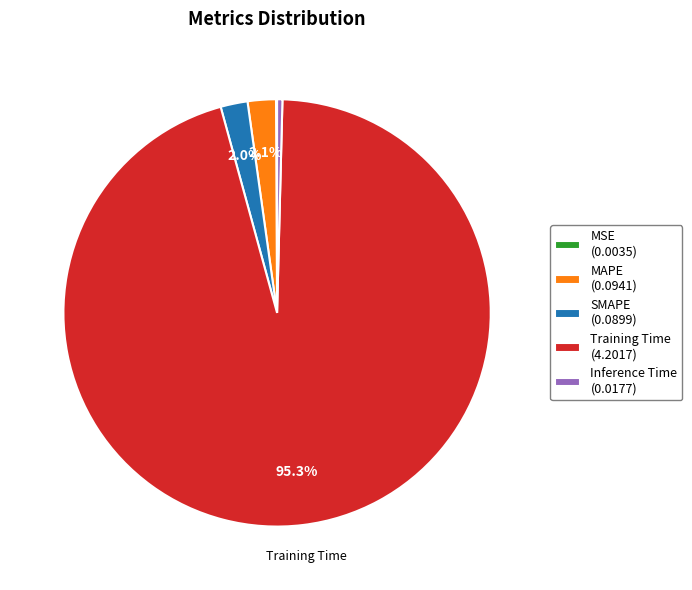

True or false: Inference Time accounts for 0% of the total.

True